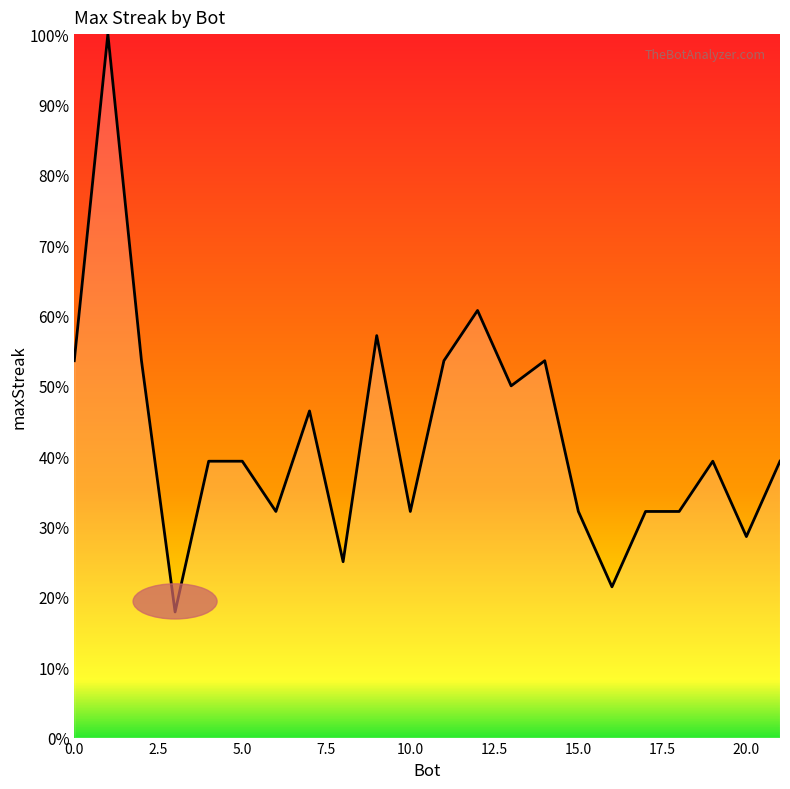

Reading left to right, transcribe all the data shown in this chart.

53.6	100.0	53.6	17.9	39.3	39.3	32.1	46.4	25.0	57.1	32.1	53.6	60.7	50.0	53.6	32.1	21.4	32.1	32.1	39.3	28.6	39.3